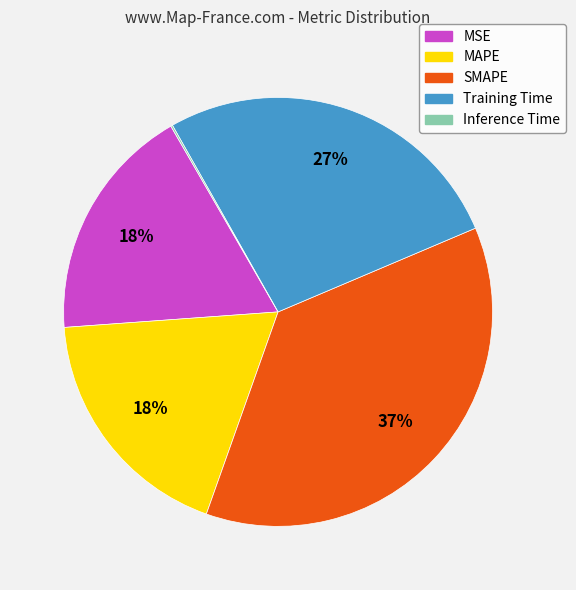

Which has a higher value, SMAPE or MAPE?

SMAPE